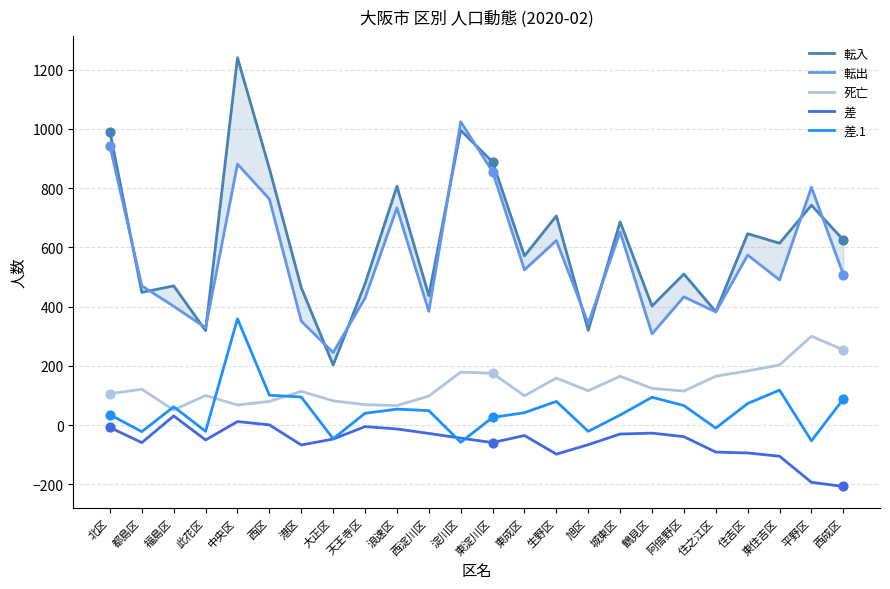

Is the value of 転入 at 鶴見区 greater than the value of 転出 at 鶴見区?

Yes